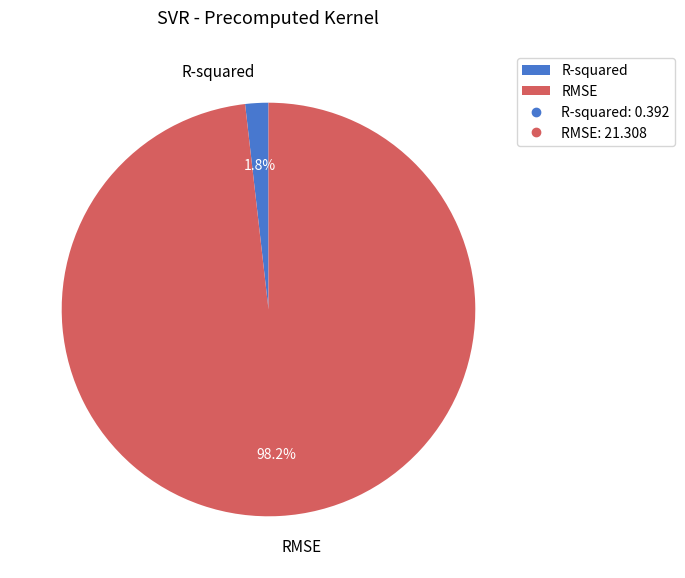

How many slices are in this pie chart?

2